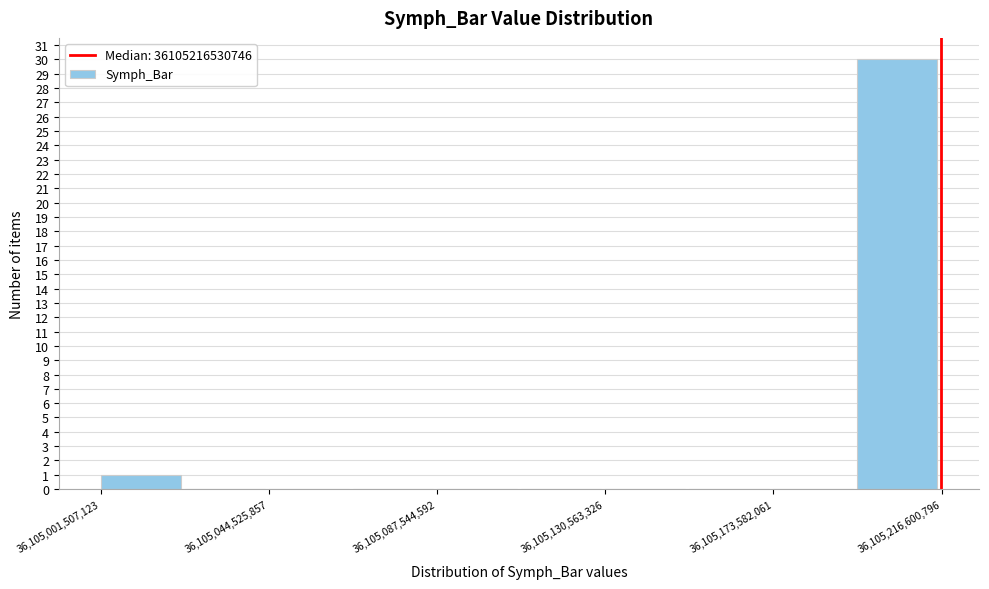

Reading left to right, list every bar in this chart as the range it spans on the x-axis followed by its height. Neither the bar edges nor the heights are printed on the chart, so give them approximately, as read against the axes.

36105000000000 to 36105025000000: 1
36105025000000 to 36105045000000: 0
36105045000000 to 36105065000000: 0
36105065000000 to 36105090000000: 0
36105090000000 to 36105110000000: 0
36105110000000 to 36105130000000: 0
36105130000000 to 36105150000000: 0
36105150000000 to 36105175000000: 0
36105175000000 to 36105195000000: 0
36105195000000 to 36105215000000: 30